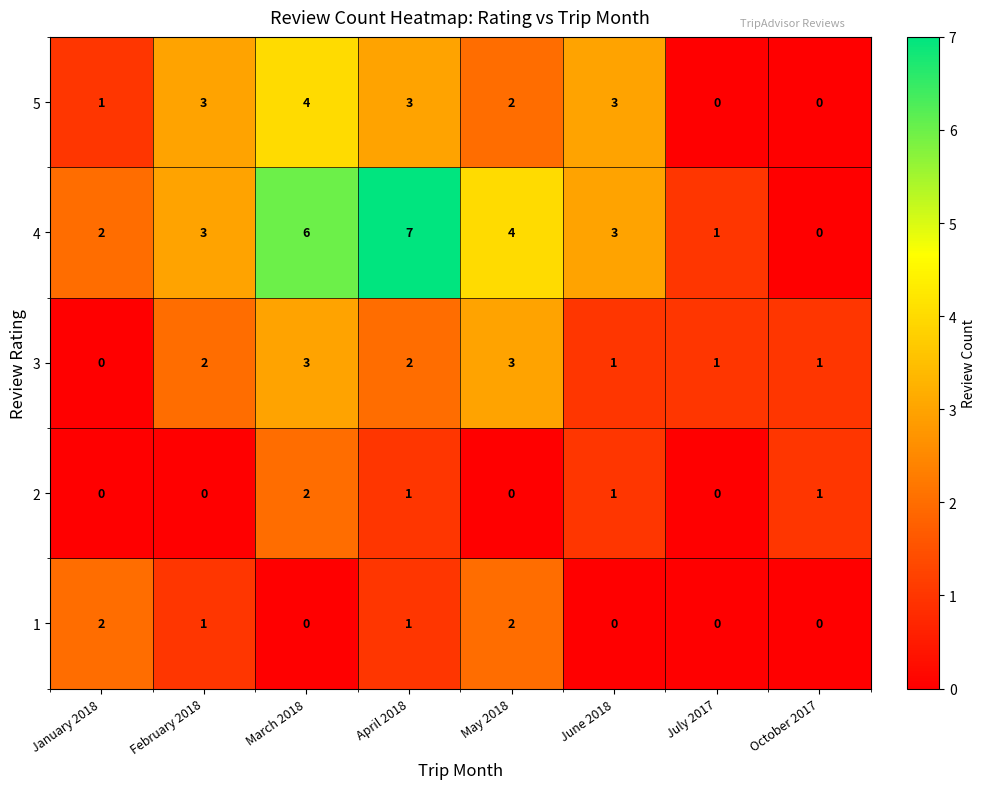

Is it true that 3 equals 3 at May 2018?

True